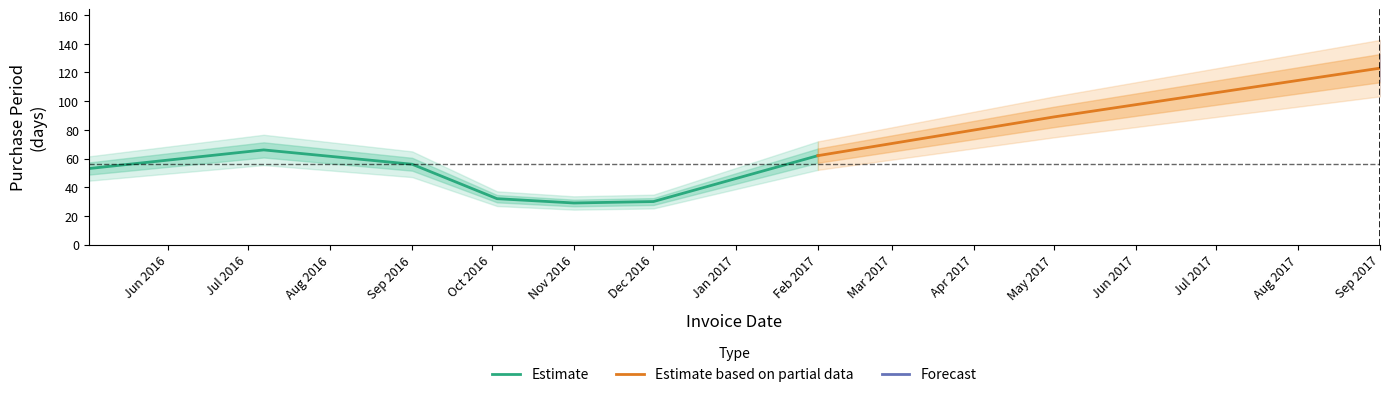

Where does the data first go above 56?

2016-07-07